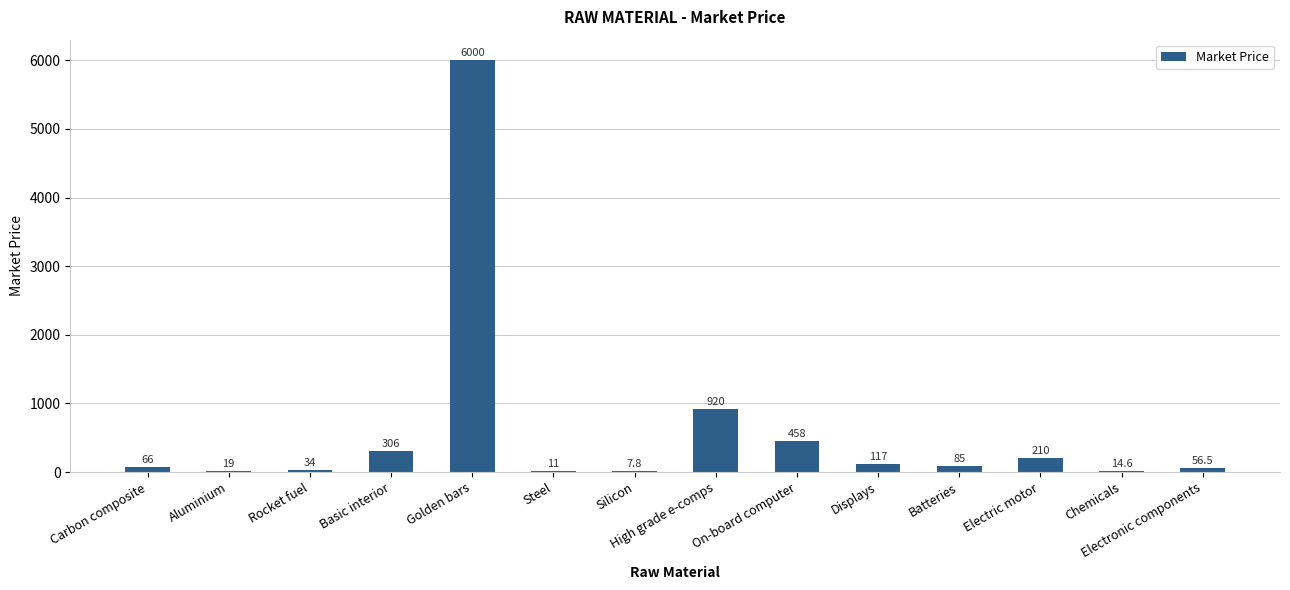

Which has a higher value, Basic interior or Batteries?

Basic interior